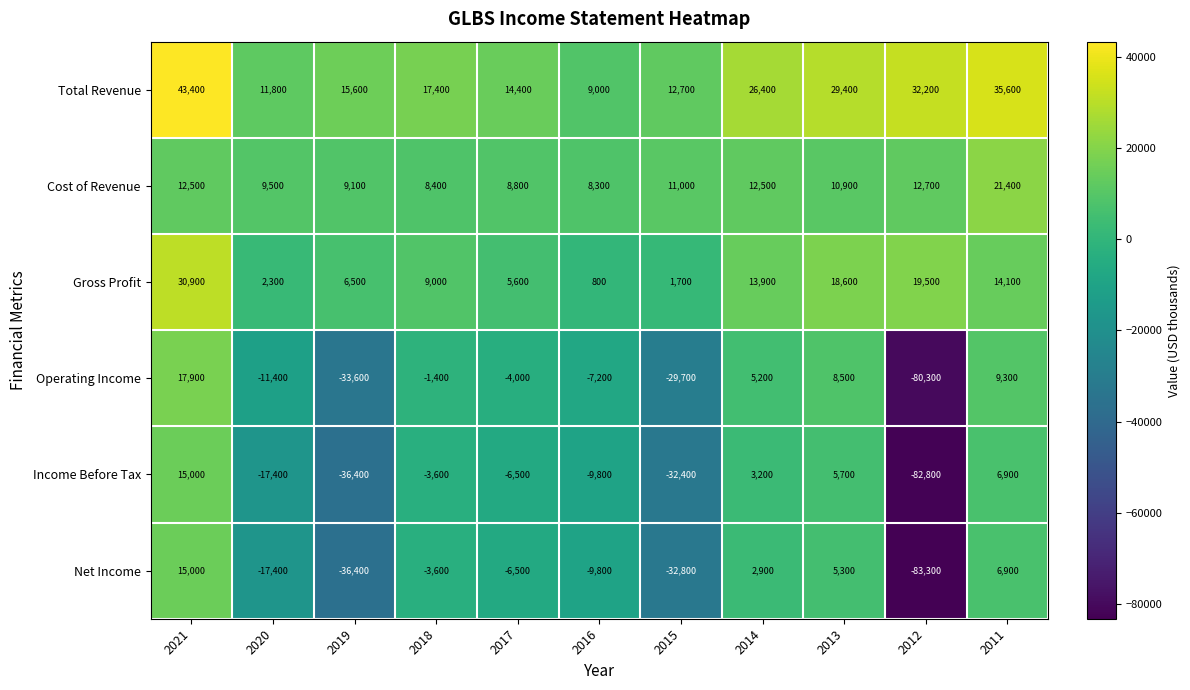

Is the value of Total Revenue at 2019 greater than the value of Cost of Revenue at 2020?

Yes